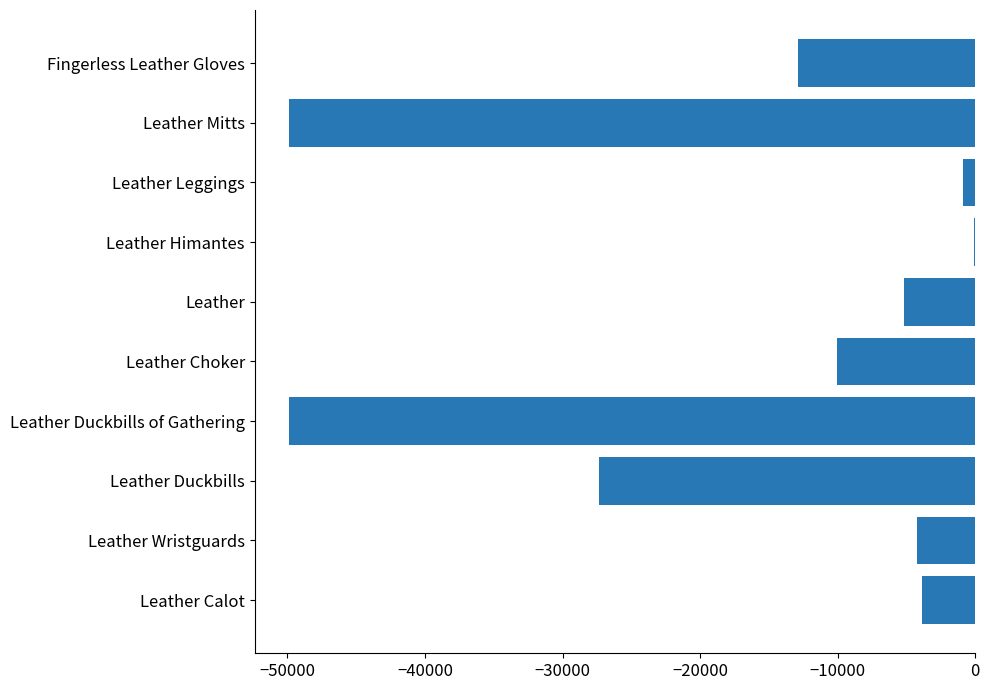

The chart shows a value of -4682.8 at Fingerless Leather Gloves. True or false?

False